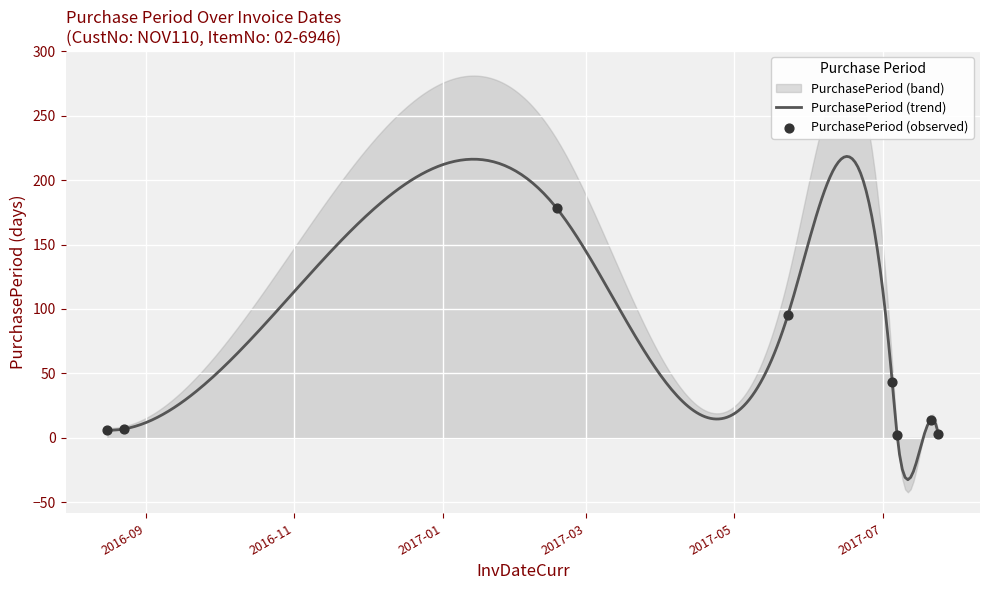

Between 2017-02-17 and 2017-05-23, which is larger?

2017-02-17